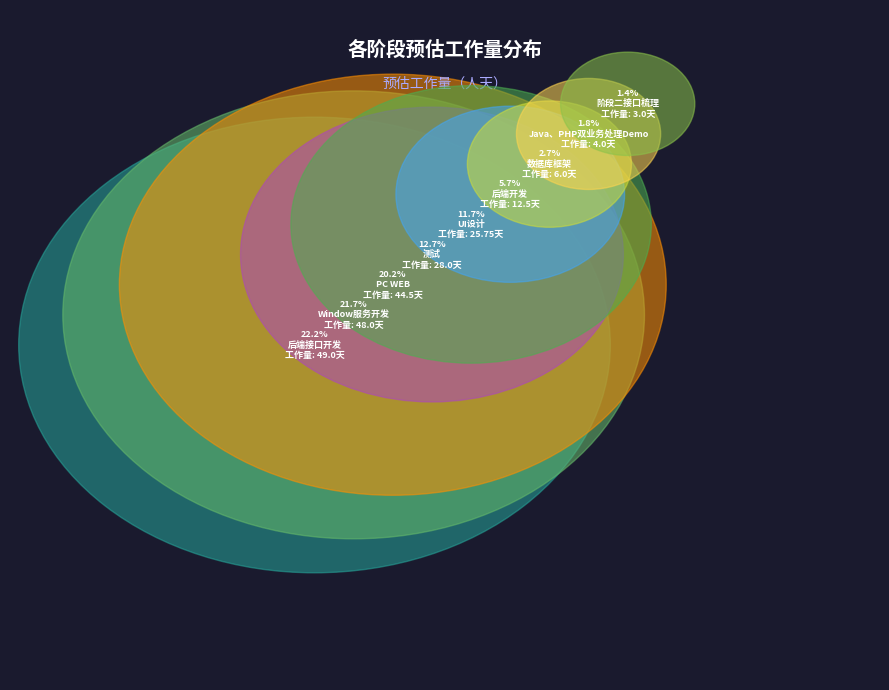

What is the change in value from 阶段二接口梳理 to PC WEB?

+41.5